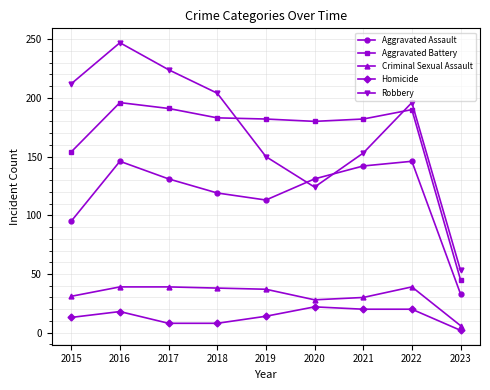

Which series changed the most between 2019 and 2021?

Aggravated Assault